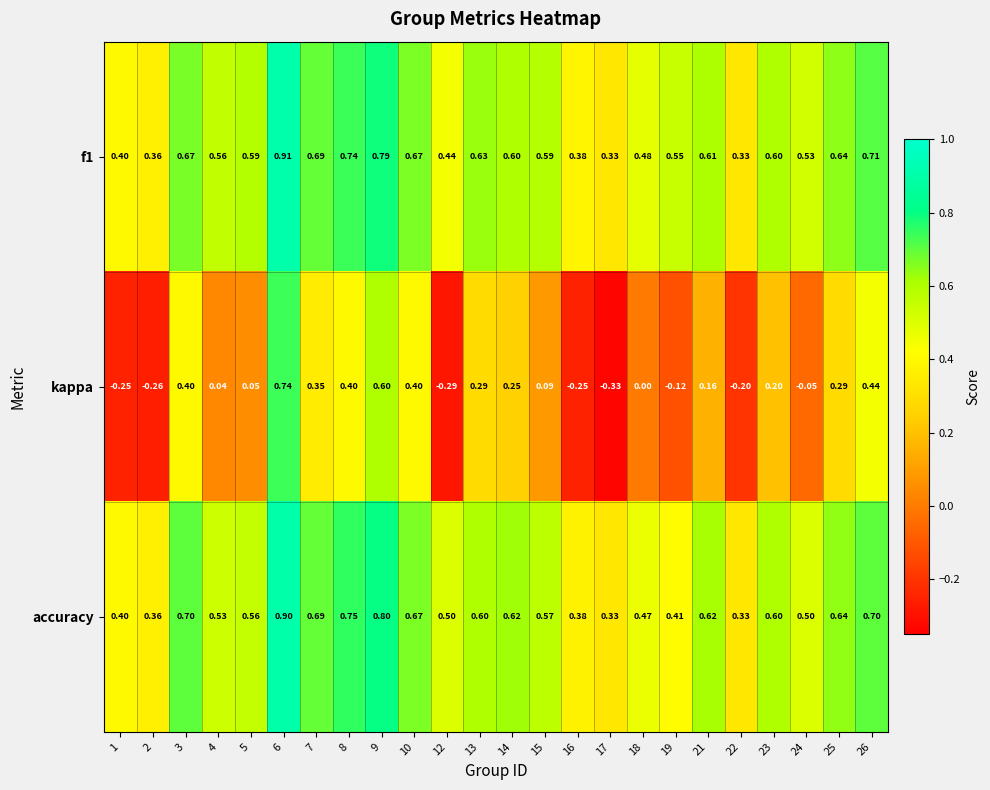

Which series changed the most between 13 and 14?

kappa